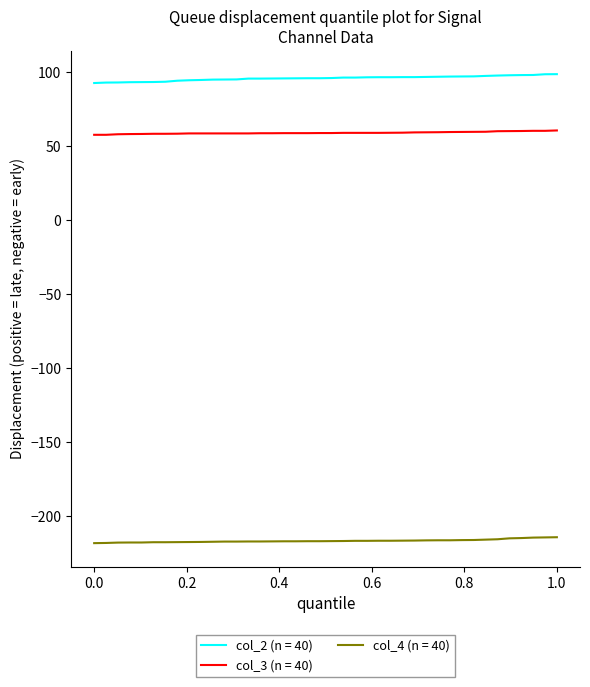

True or false: col_3 (n = 40) and col_2 (n = 40) intersect in this chart.

False